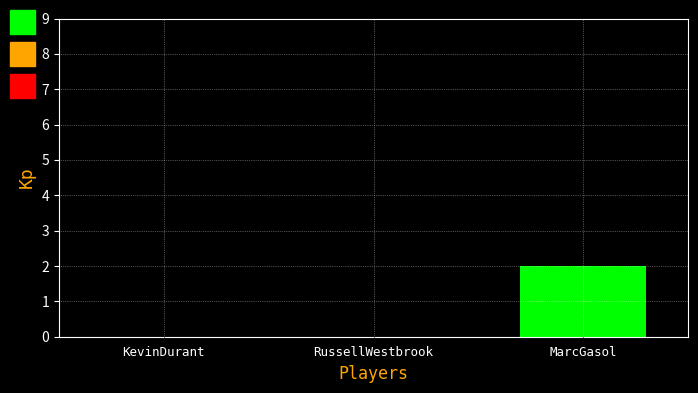

Reading right to left, transcribe all the data shown in this chart.

MarcGasol=2	RussellWestbrook=0	KevinDurant=0